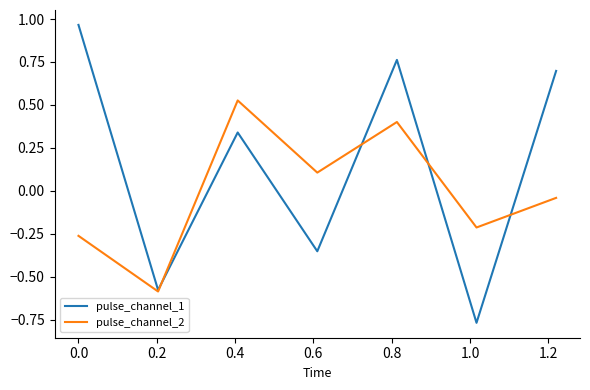

Rank the series by their maximum value, from lowest to highest.

pulse_channel_2, pulse_channel_1